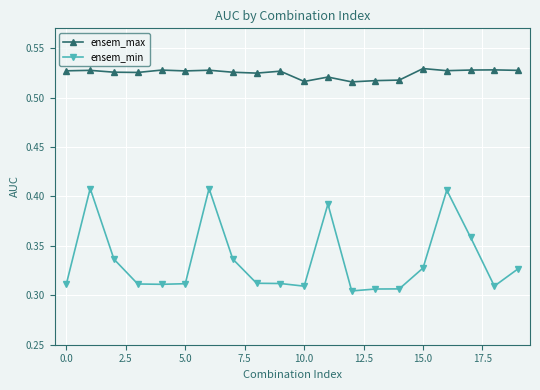

How many ensem_max values are between 0 and 1?

20